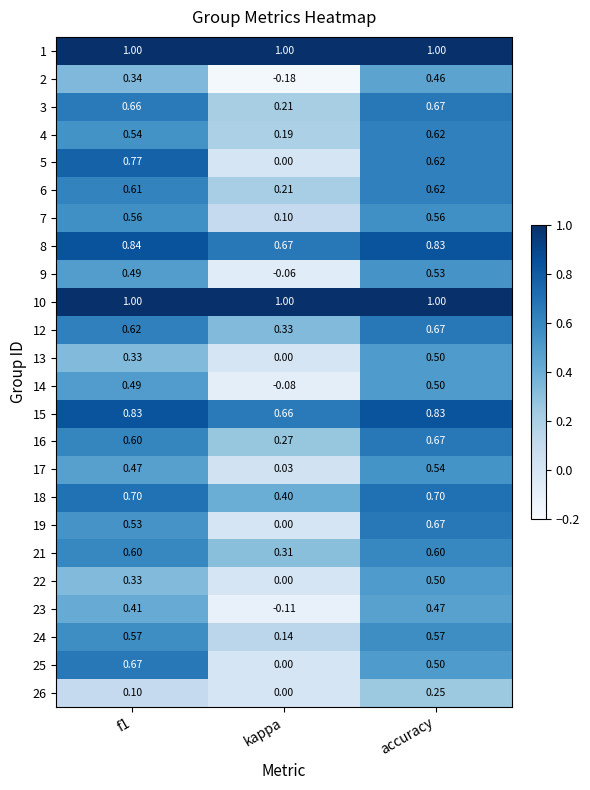

At which category is the sum across all series the highest?

accuracy